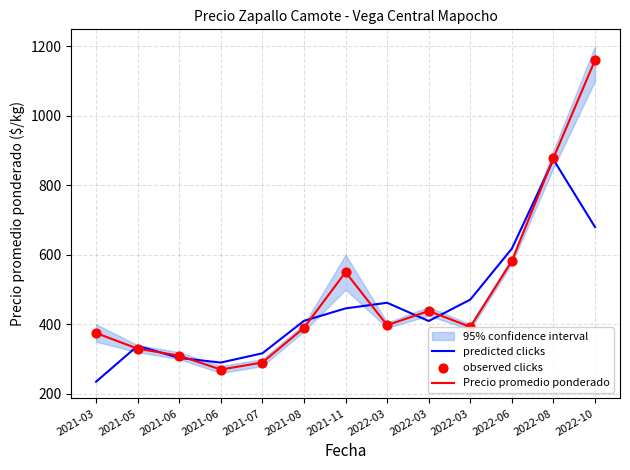

Which series contains the lowest Y value?

predicted clicks